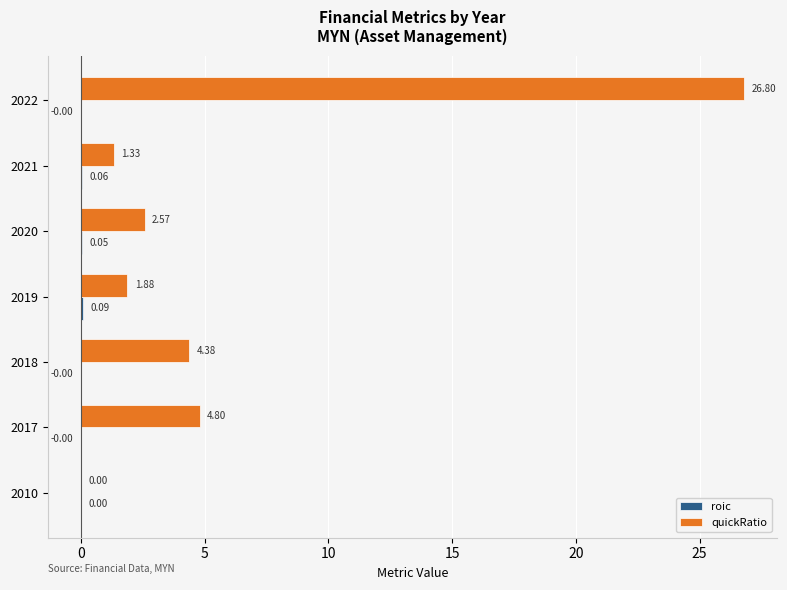

Which series has the largest total across all categories?

quickRatio